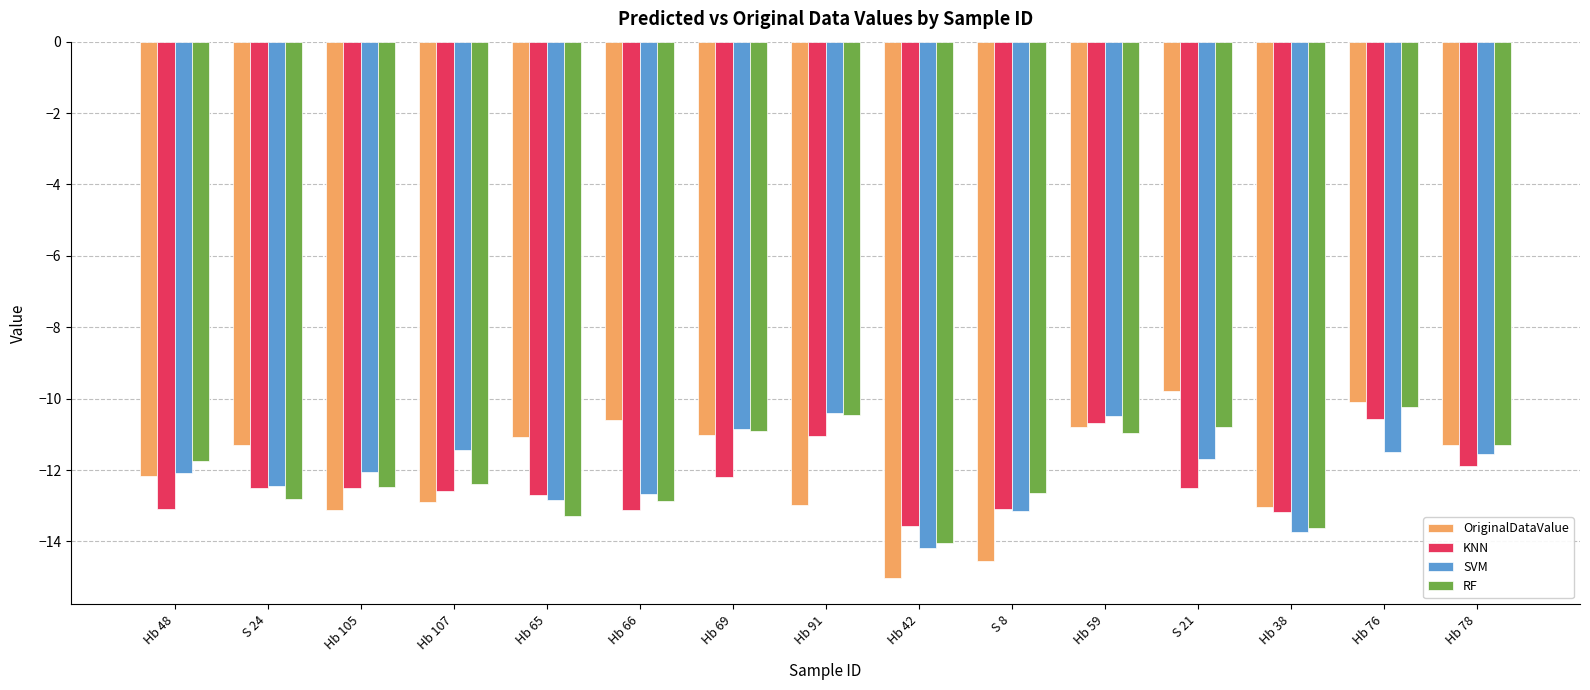

What is the difference between the second highest and minimum values in the OriginalDataValue series?

4.9